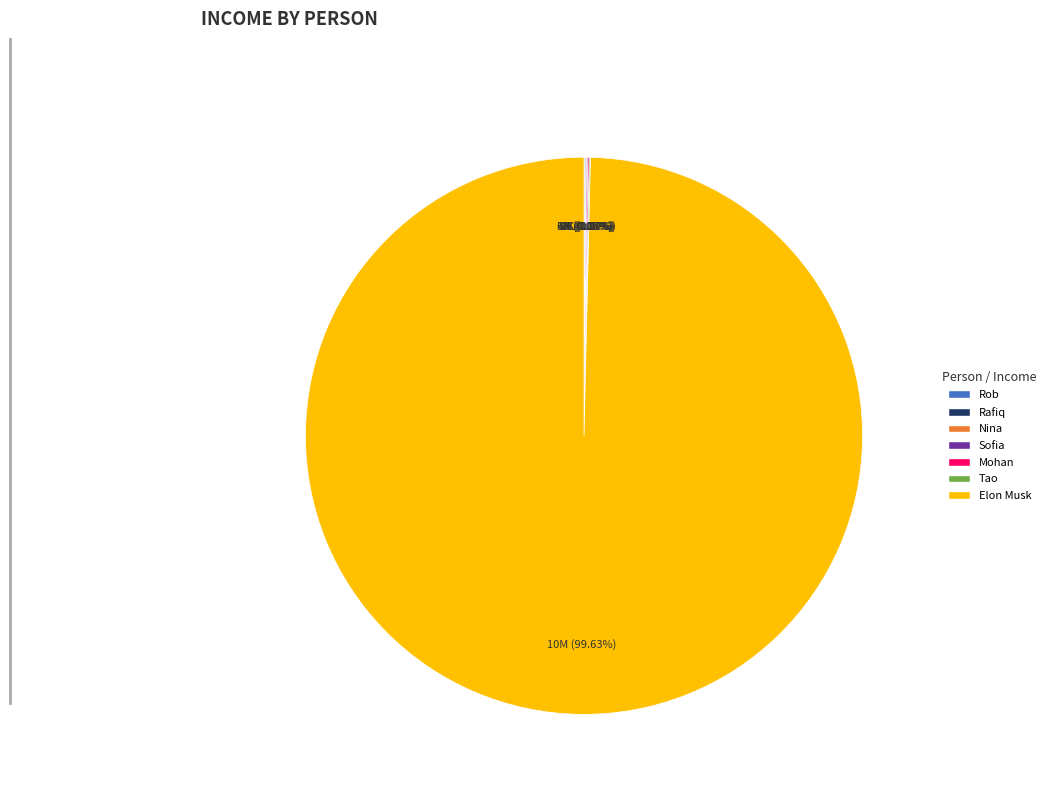

What percentage is the Elon Musk slice, to the nearest percent?

100%